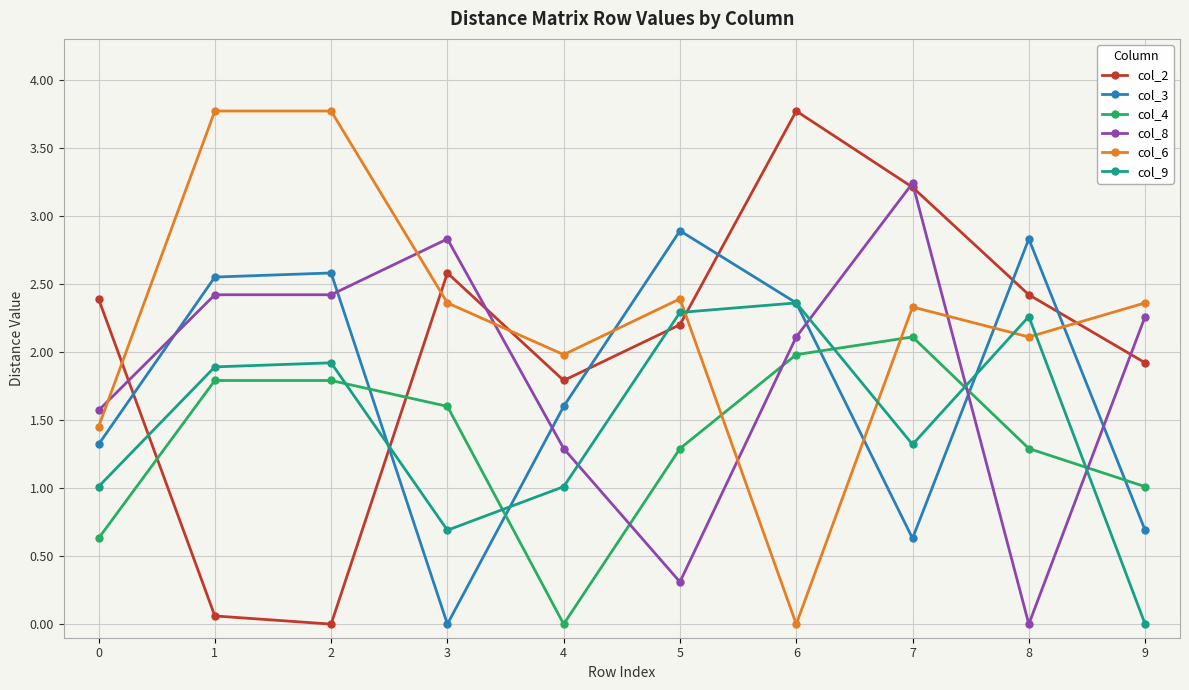

What are all the series names shown in the legend?

col_2, col_3, col_4, col_8, col_6, col_9